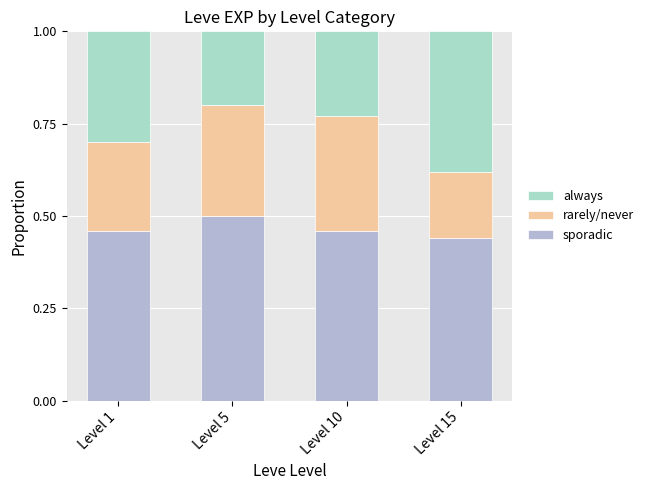

Does the chart contain any negative values?

No